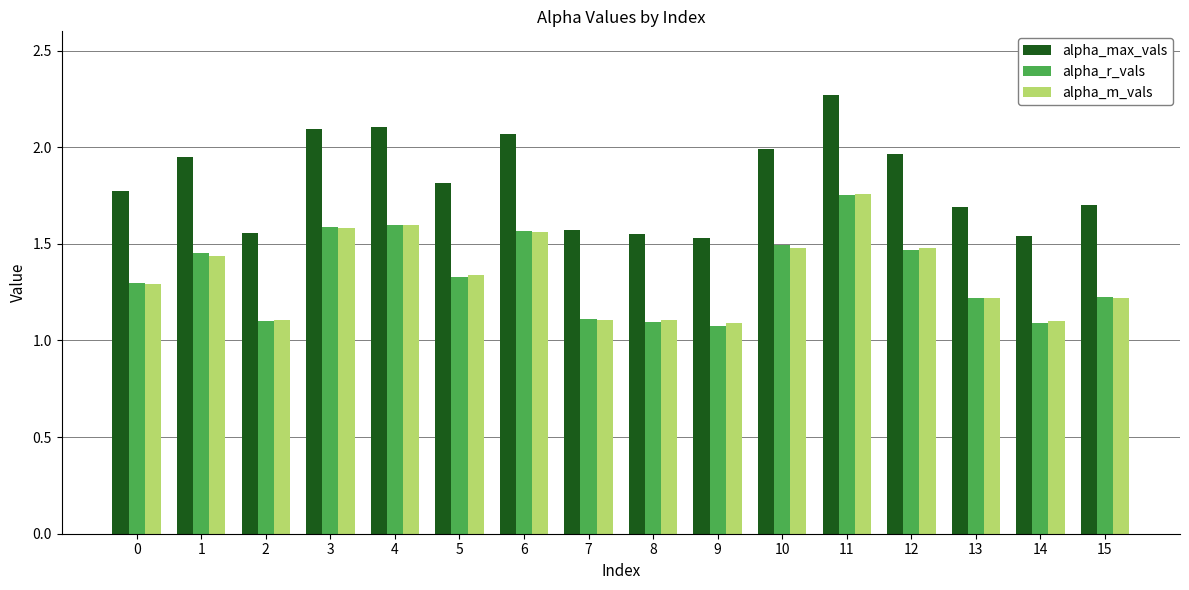

How many bars are there in each group?

3